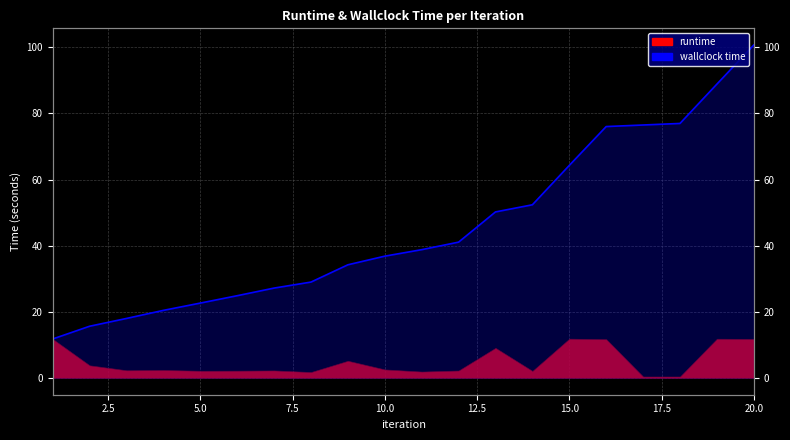

The value at 16 is 29.1. True or false?

False